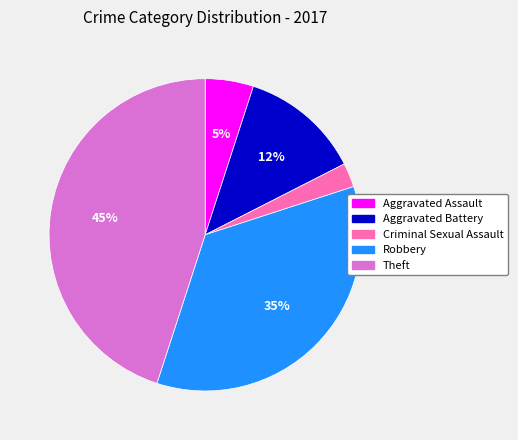

What is the largest slice in the pie chart?

Theft